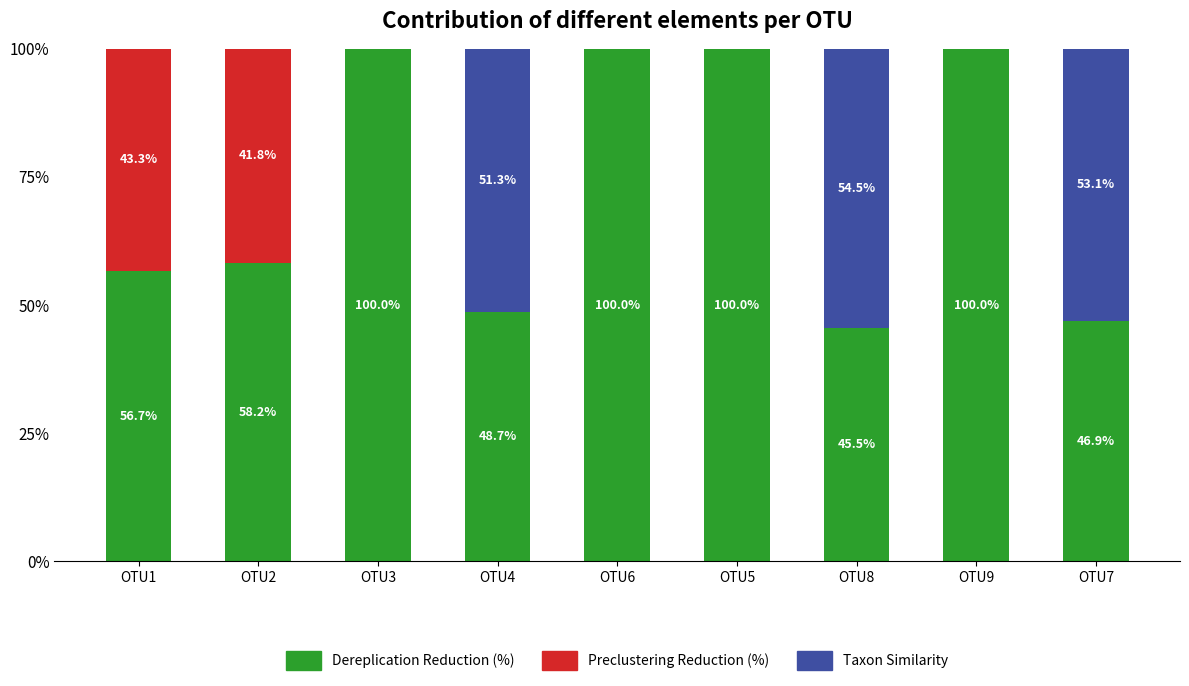

What are all the series names shown in the legend?

Dereplication Reduction (%), Preclustering Reduction (%), Taxon Similarity